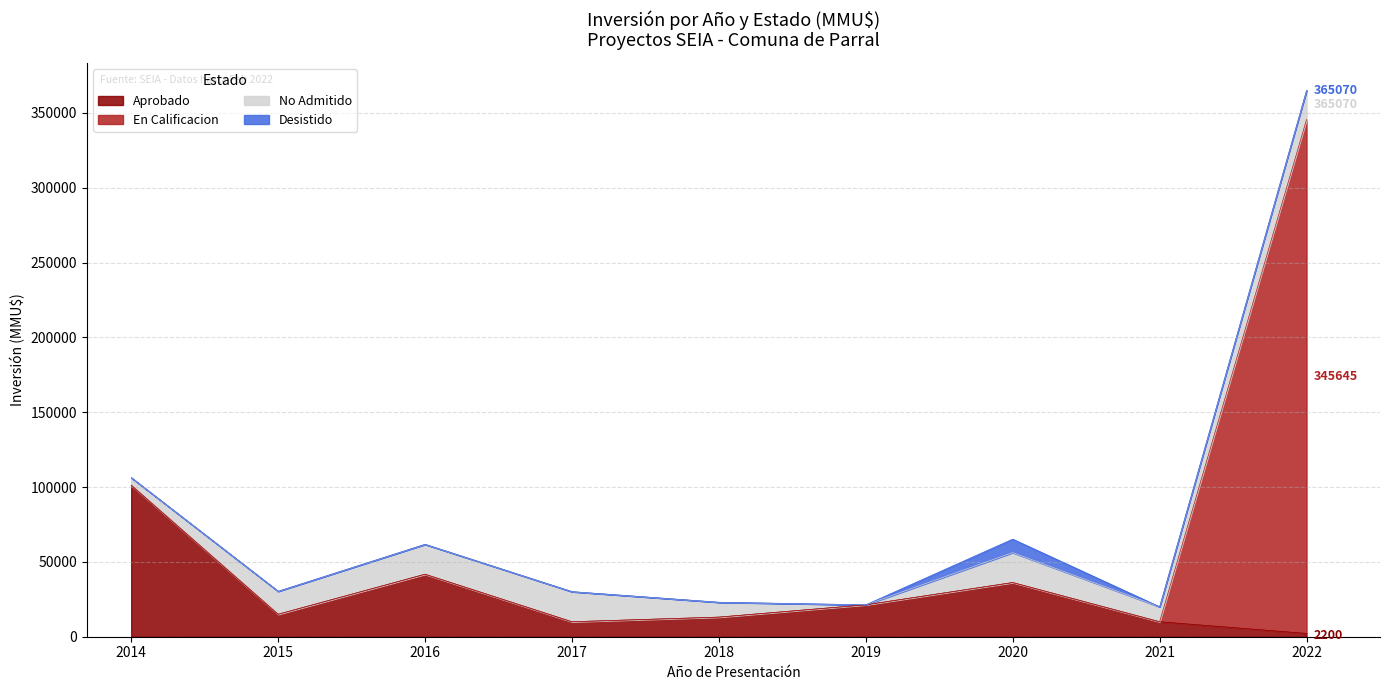

How many values in the En Calificacion series exceed 0?

1